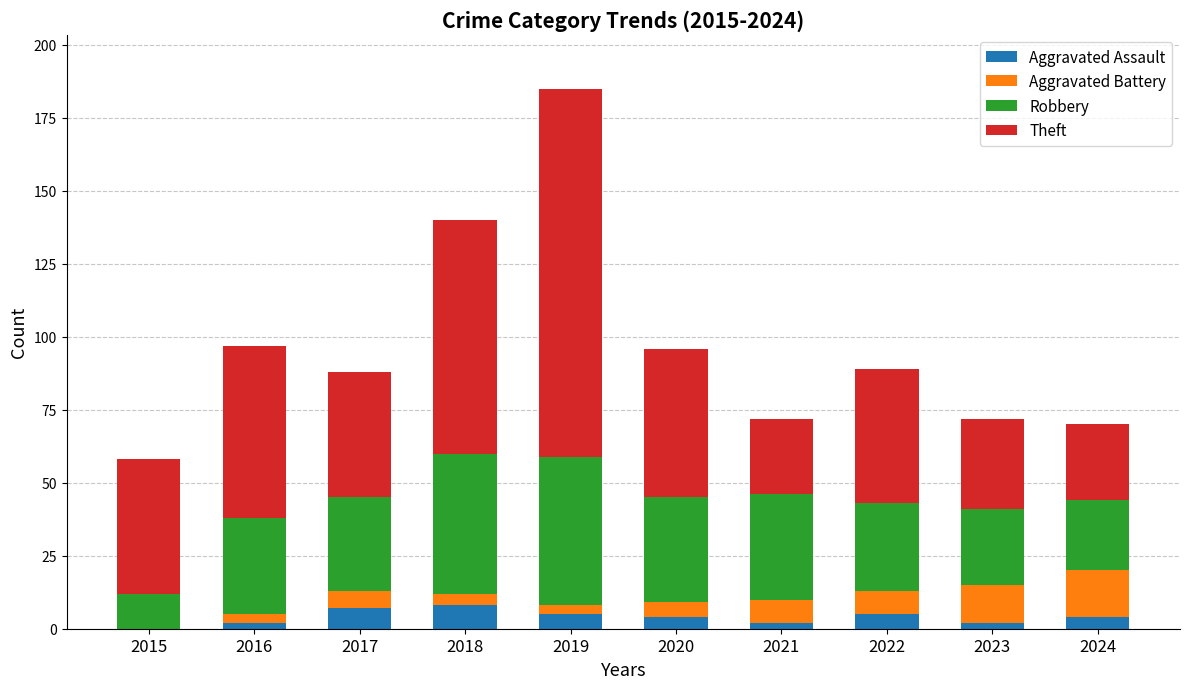

Does the chart contain stacked bars?

Yes